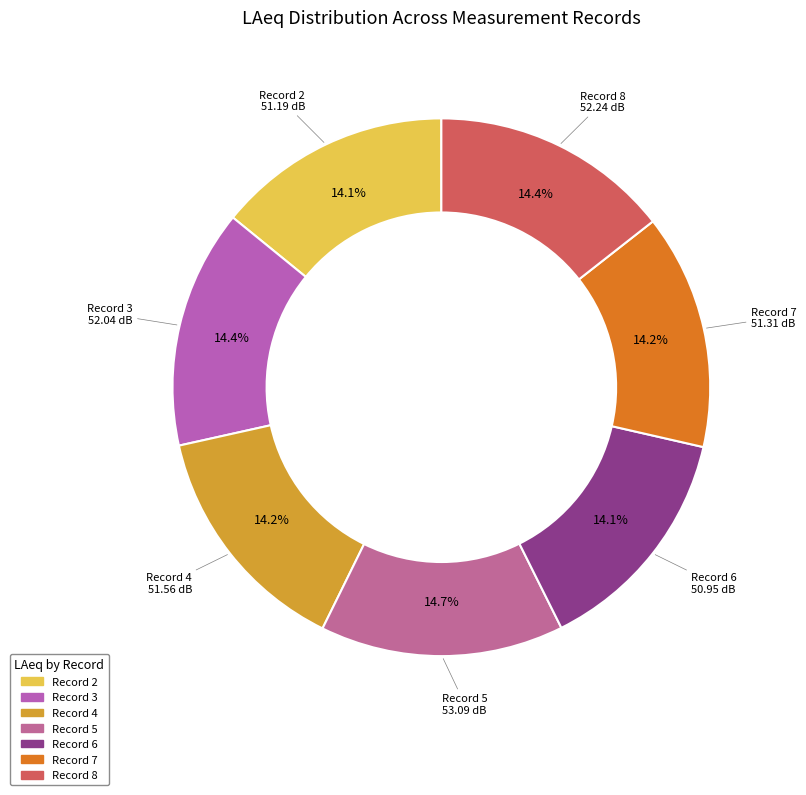

To the nearest percent, what portion does Record 6 represent?

14%